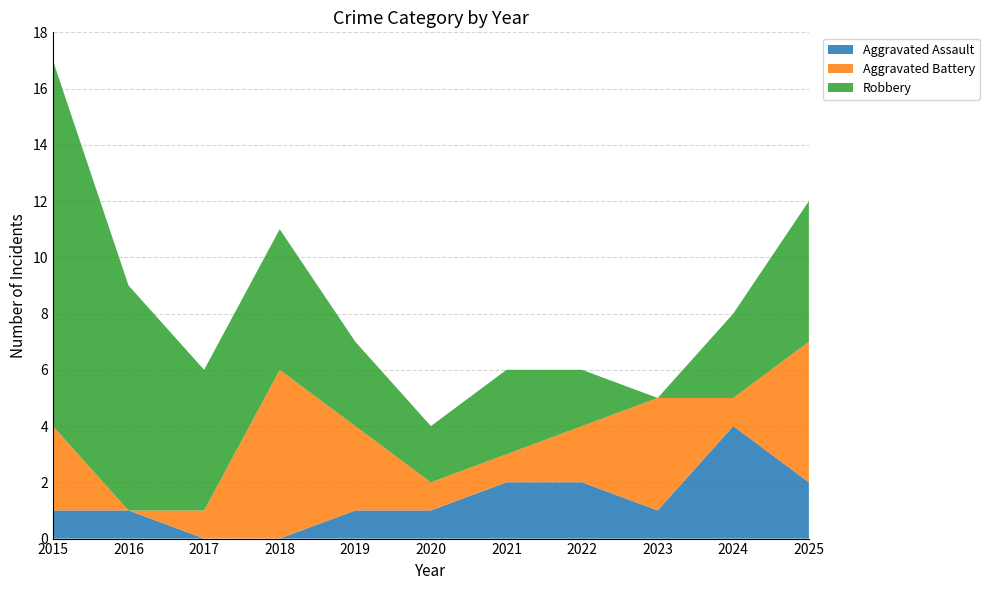

Reading left to right, extract all data points from this chart.

Aggravated Assault: 2015=1	2016=1	2017=0	2018=0	2019=1	2020=1	2021=2	2022=2	2023=1	2024=4	2025=2
Aggravated Battery: 2015=3	2016=0	2017=1	2018=6	2019=3	2020=1	2021=1	2022=2	2023=4	2024=1	2025=5
Robbery: 2015=13	2016=8	2017=5	2018=5	2019=3	2020=2	2021=3	2022=2	2023=0	2024=3	2025=5